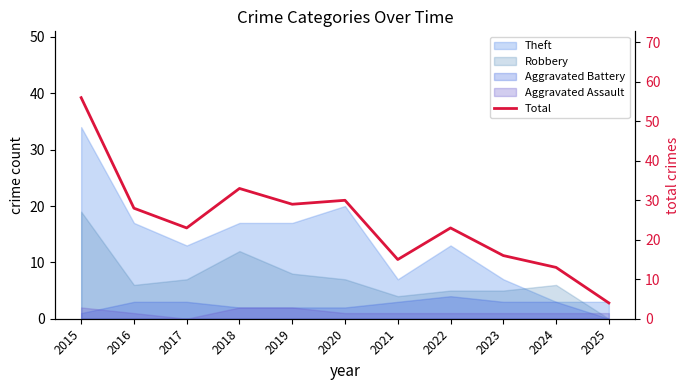

At which label does the data first exceed 23?

2015